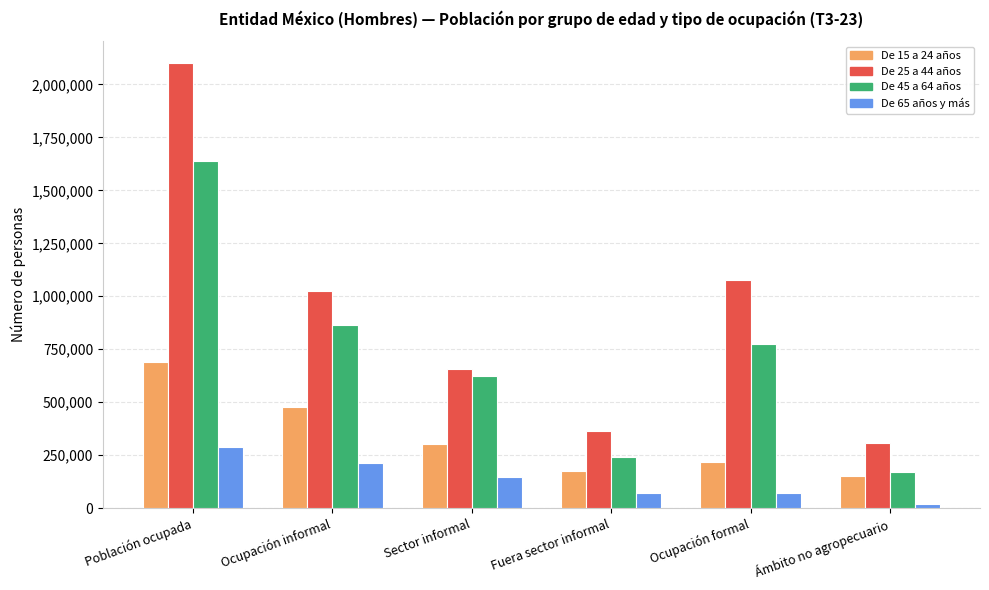

What is the difference between the De 65 años y más values at Sector informal and Fuera sector informal?

76863